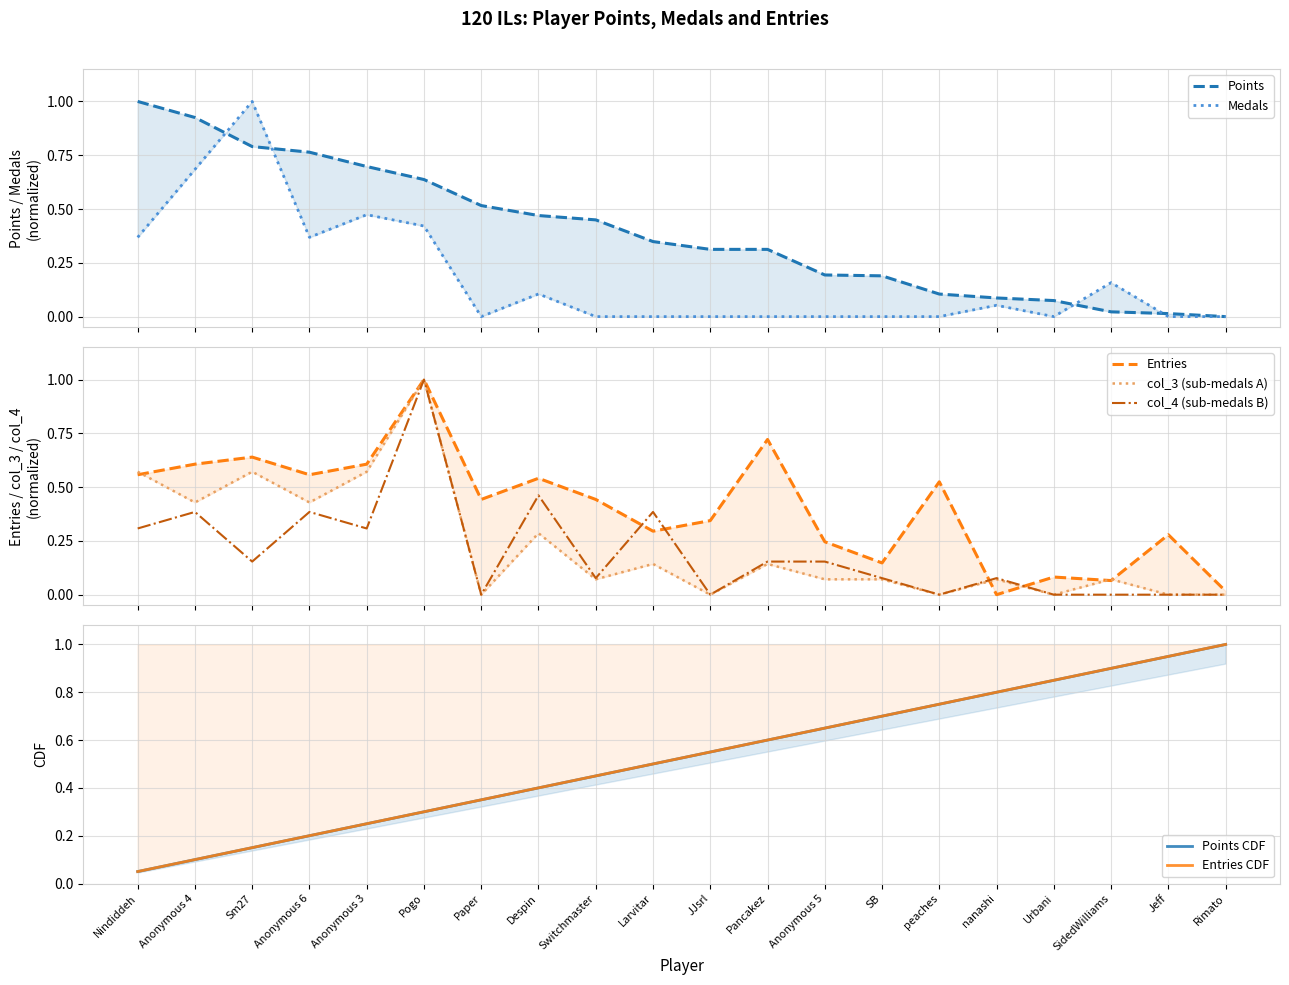

Where is Medals nearest to the value 0?

Paper